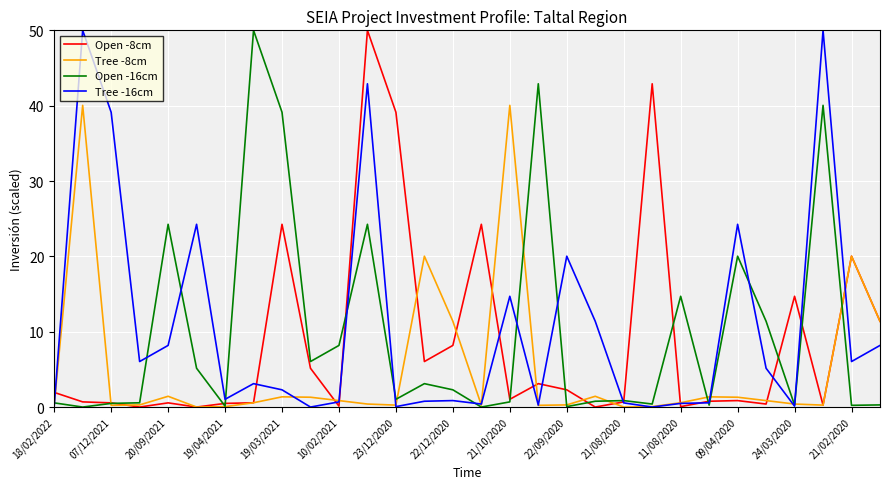

In Tree -8cm, how many points are higher than both neighbors (excluding endpoints)?

8